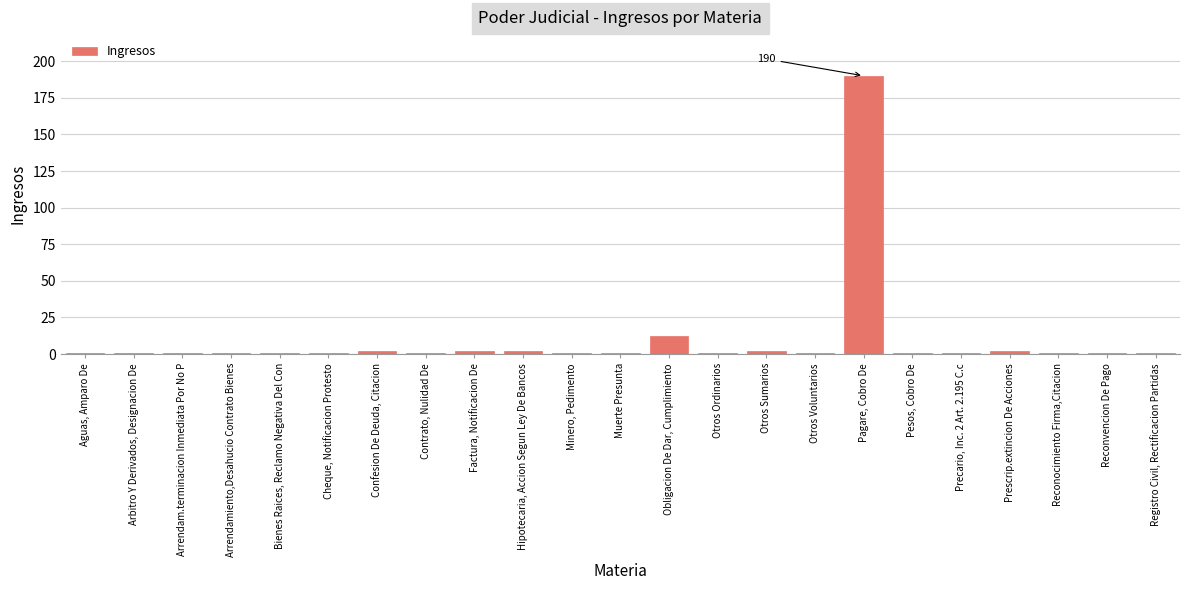

Reading left to right, transcribe all the data shown in this chart.

Aguas, Amparo De=1	Arbitro Y Derivados, Designacion De=1	Arrendam.terminacion Inmediata Por No P=1	Arrendamiento,Desahucio Contrato Bienes=1	Bienes Raices, Reclamo Negativa Del Con=1	Cheque, Notificacion Protesto=1	Confesion De Deuda, Citacion=2	Contrato, Nulidad De=1	Factura, Notificacion De=2	Hipotecaria, Accion Segun Ley De Bancos=2	Minero, Pedimento=1	Muerte Presunta=1	Obligacion De Dar, Cumplimiento=12	Otros Ordinarios=1	Otros Sumarios=2	Otros Voluntarios=1	Pagare, Cobro De=190	Pesos, Cobro De=1	Precario, Inc. 2 Art. 2.195 C.c=1	Prescrip.extincion De Acciones=2	Reconocimiento Firma,Citacion=1	Reconvencion De Pago=1	Registro Civil, Rectificacion Partidas=1